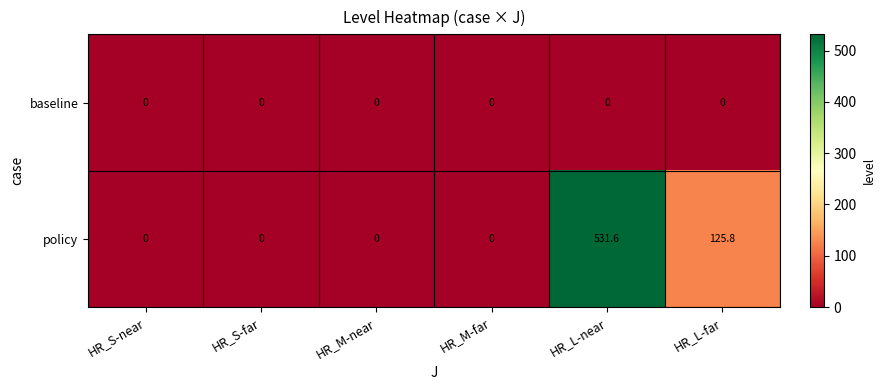

Which series has the widest spread of values?

policy